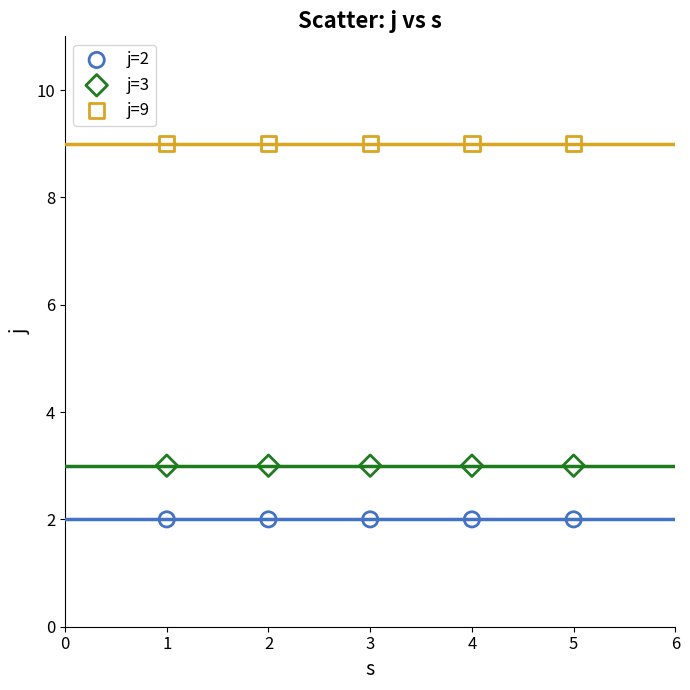

Which series contains the lowest Y value?

j=2